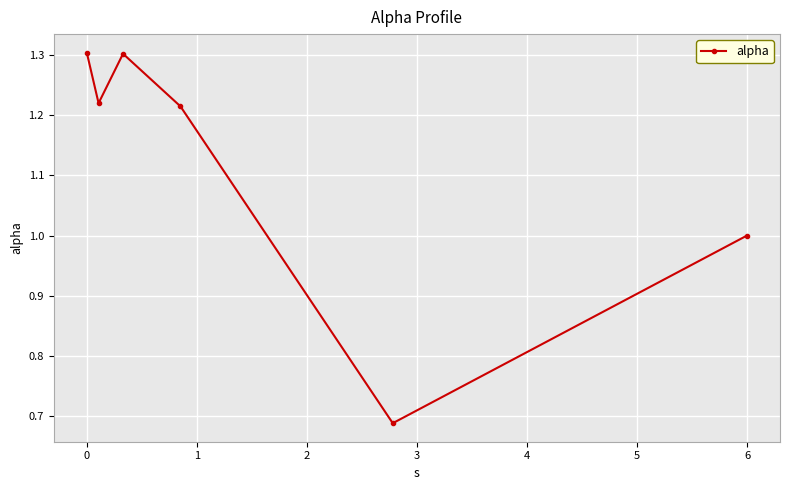

Count the number of categories in the chart.

6